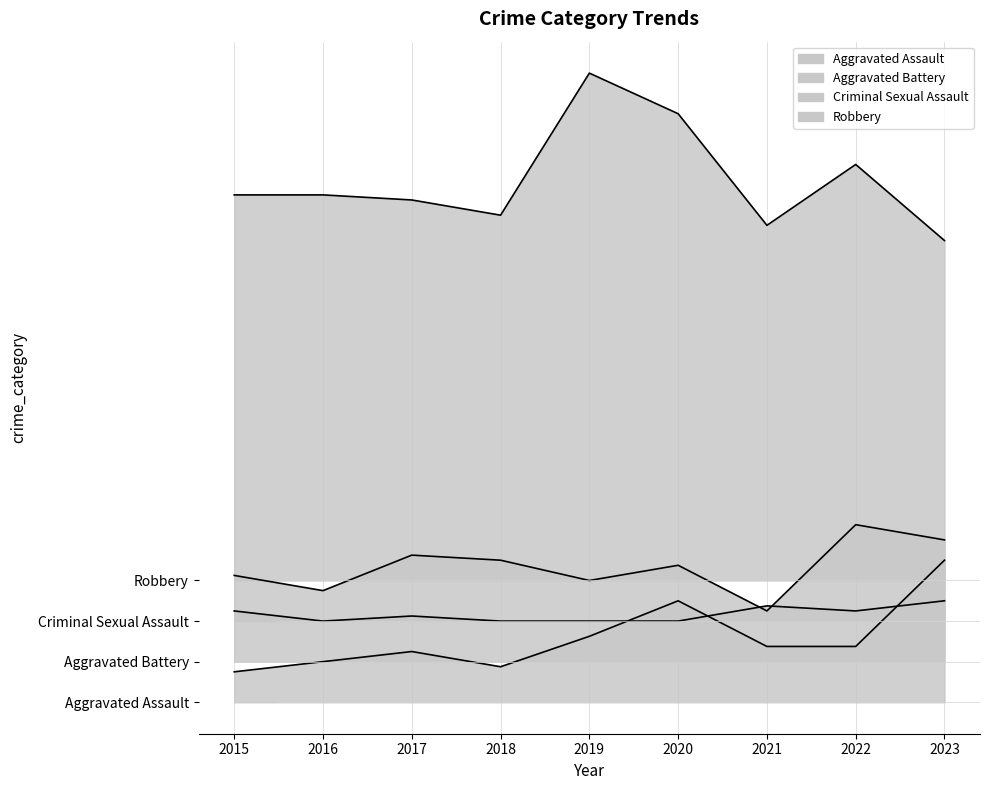

What is the minimum value shown in the chart?

0.9